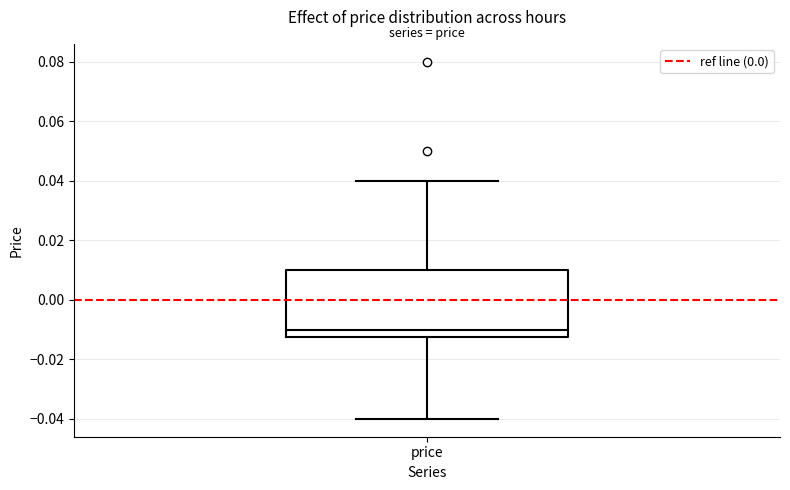

Read this box plot against the y-axis: the position of the median line, the range covered by the box, and the ends of both whiskers. The values are not printed on the chart, so give them approximately, as read against the axis.

median -0.010, box -0.012 to 0.010, whiskers -0.040 to 0.040